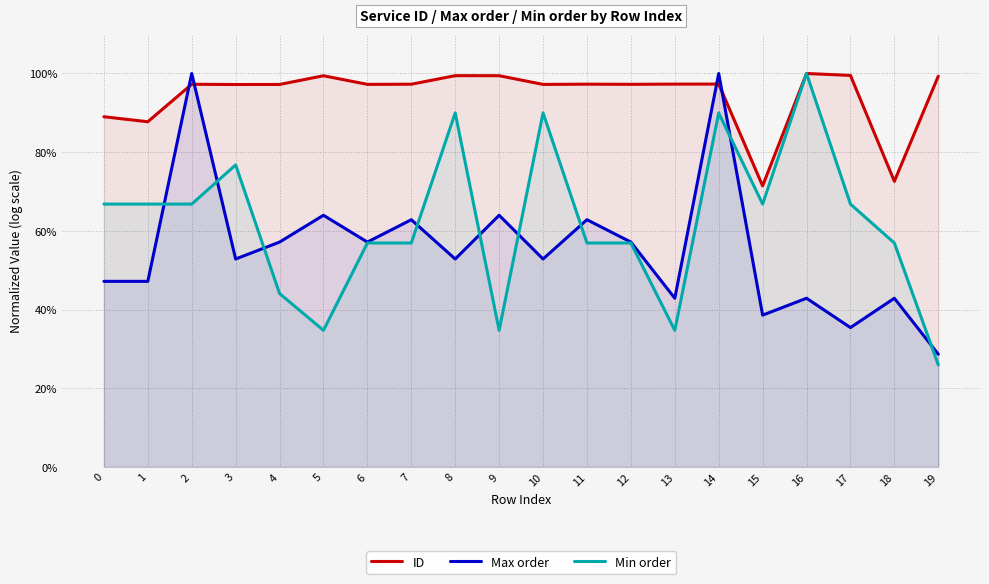

The ID series shows 1.5 at 16. True or false?

False